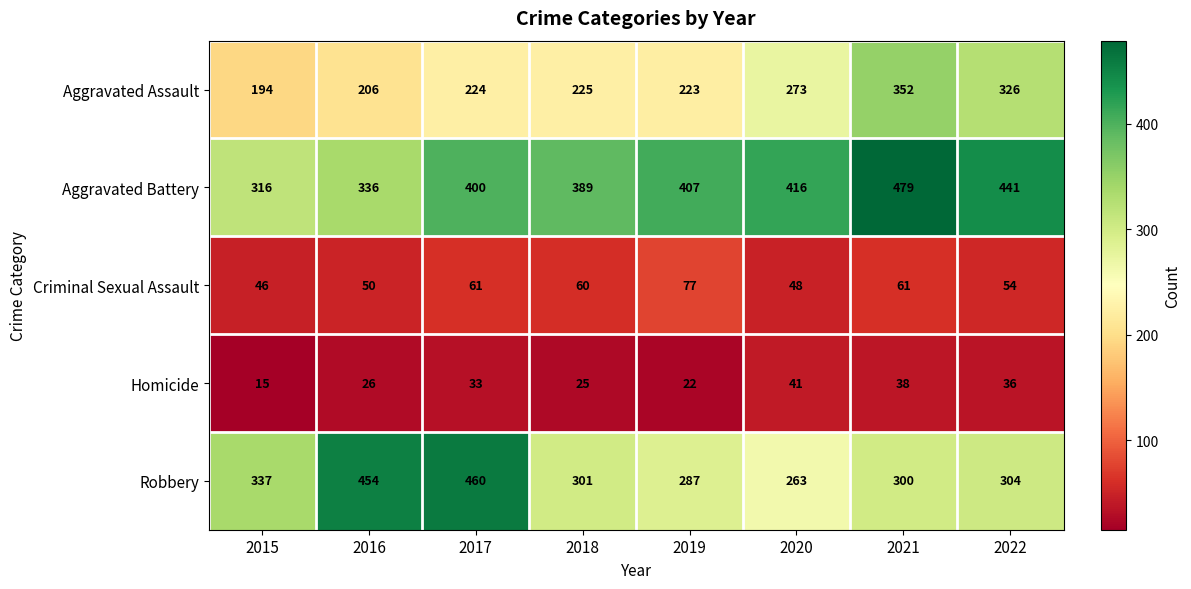

What is the sum of all Aggravated Assault values?

2023